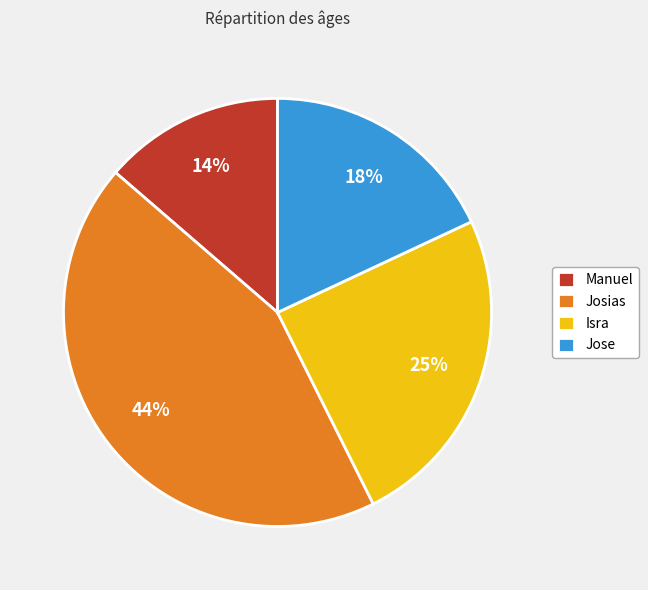

To the nearest percent, what is the difference between the largest and smallest slice percentages?

30%